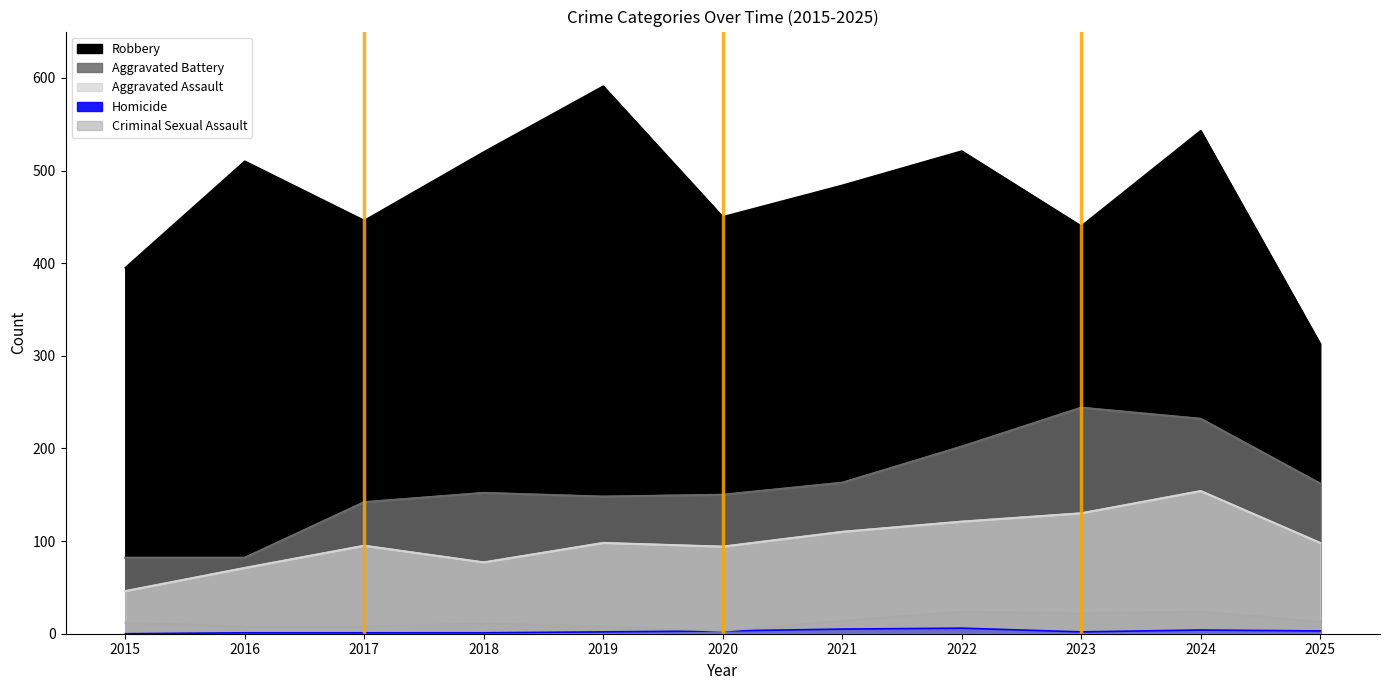

How many lines are shown in the chart?

5